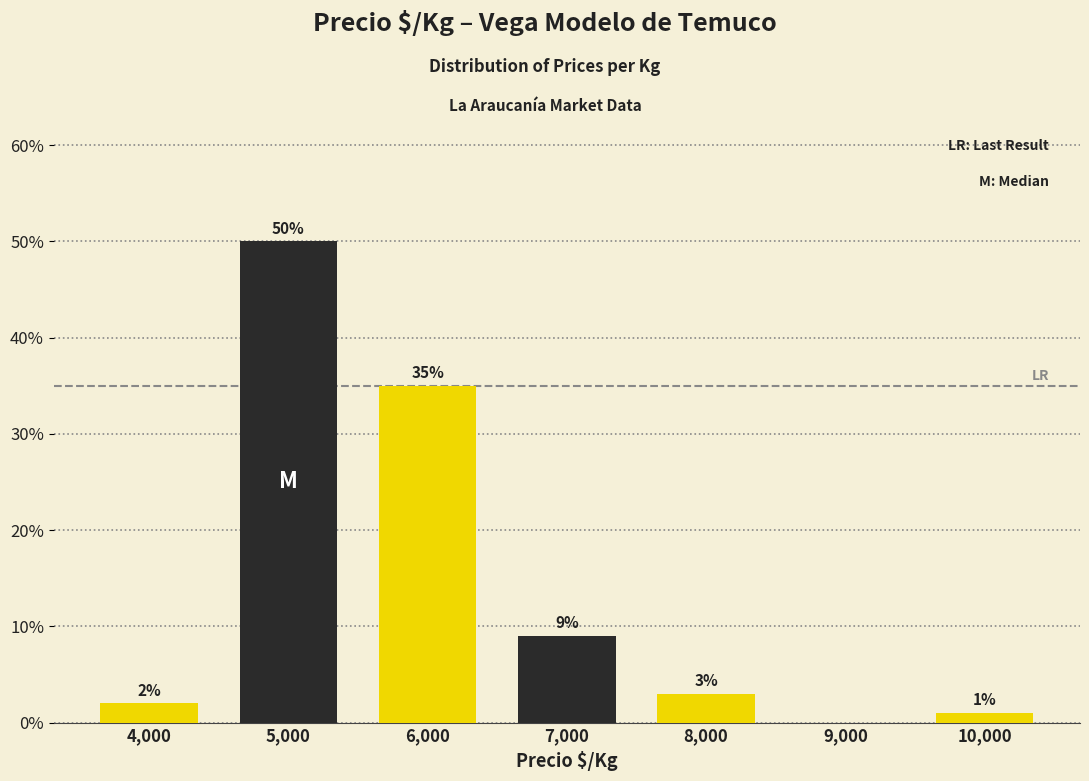

Over which range of the x-axis is the bar tallest?

4500 to 5500